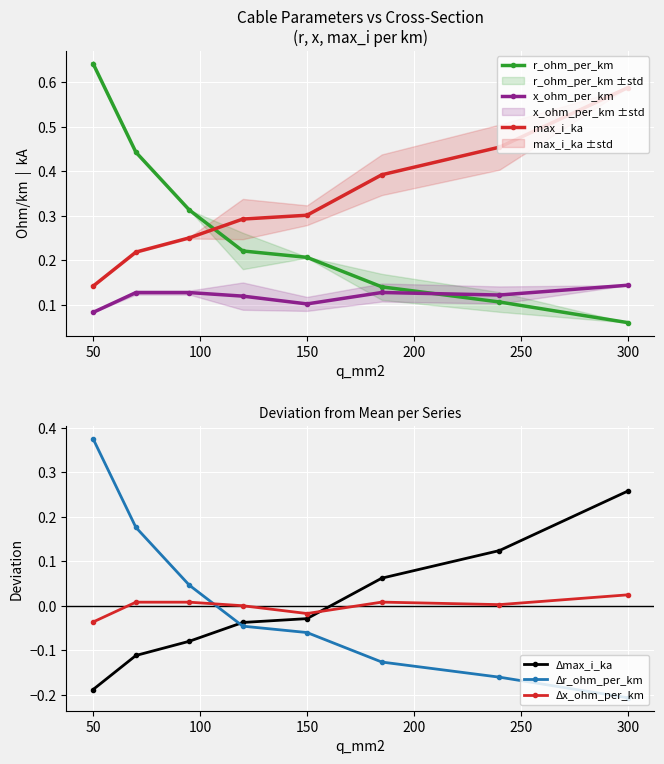

How many data points does each series have?

8